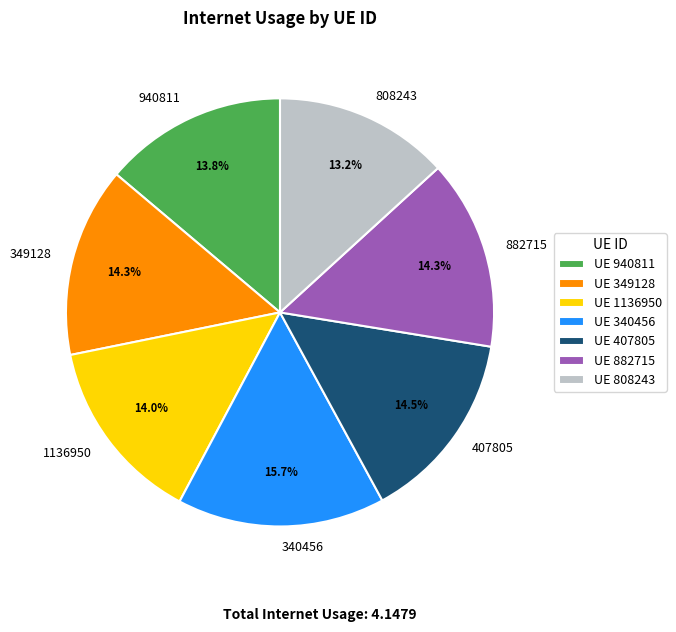

Does 808243 account for over 50% of the chart?

No